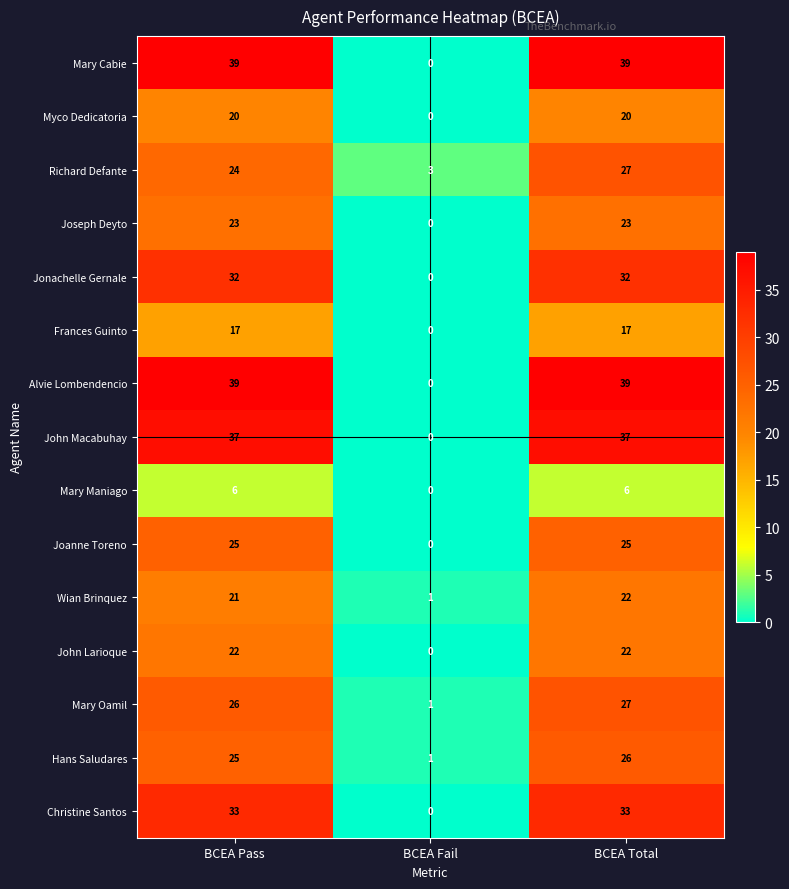

What is the difference between the Mary Oamil values at BCEA Total and BCEA Fail?

26